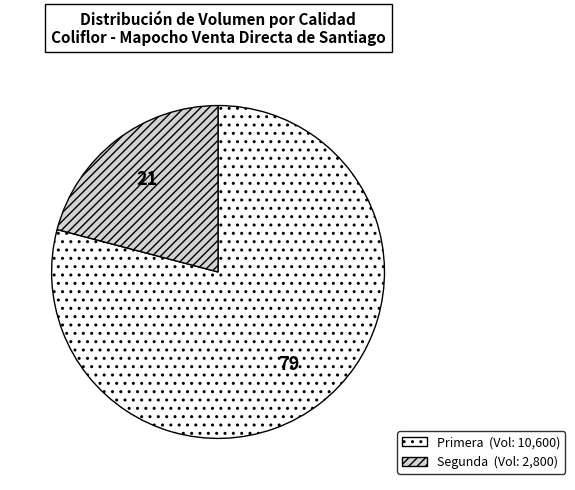

The Segunda slice represents 21% of the pie. True or false?

True